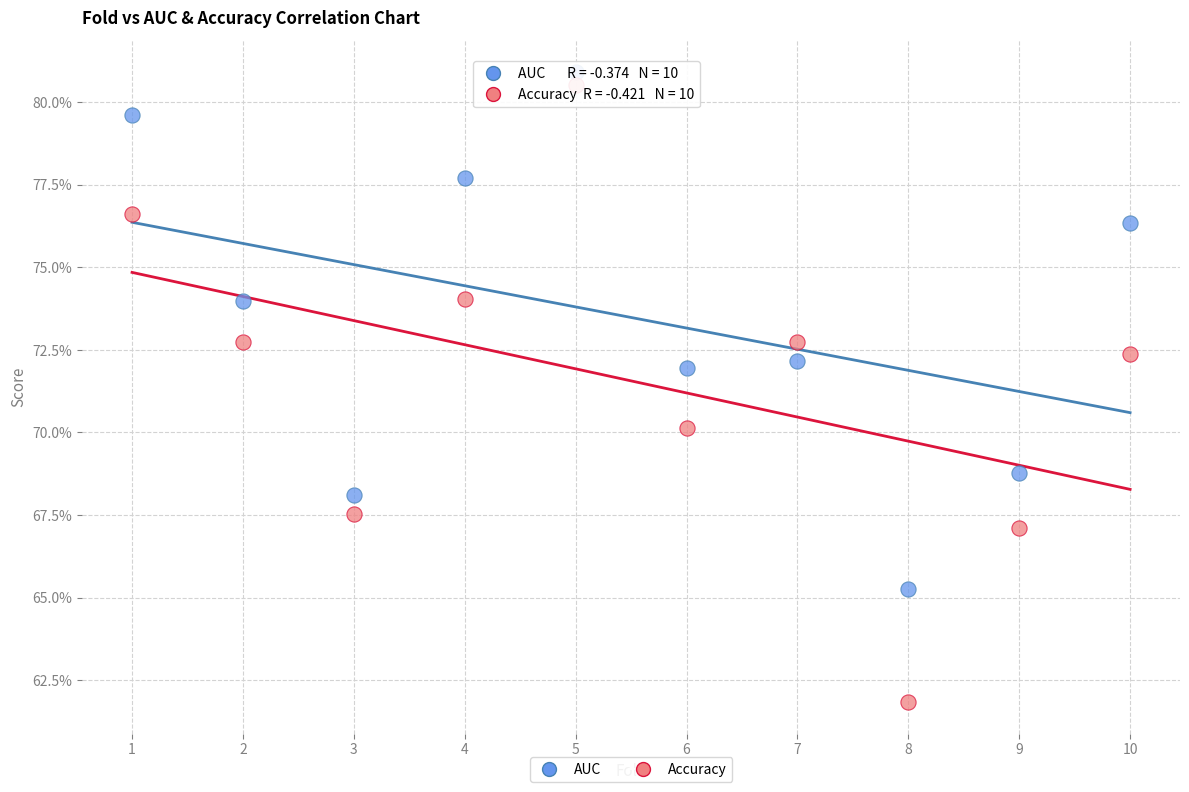

What are all the series names shown in the legend?

AUC, Accuracy